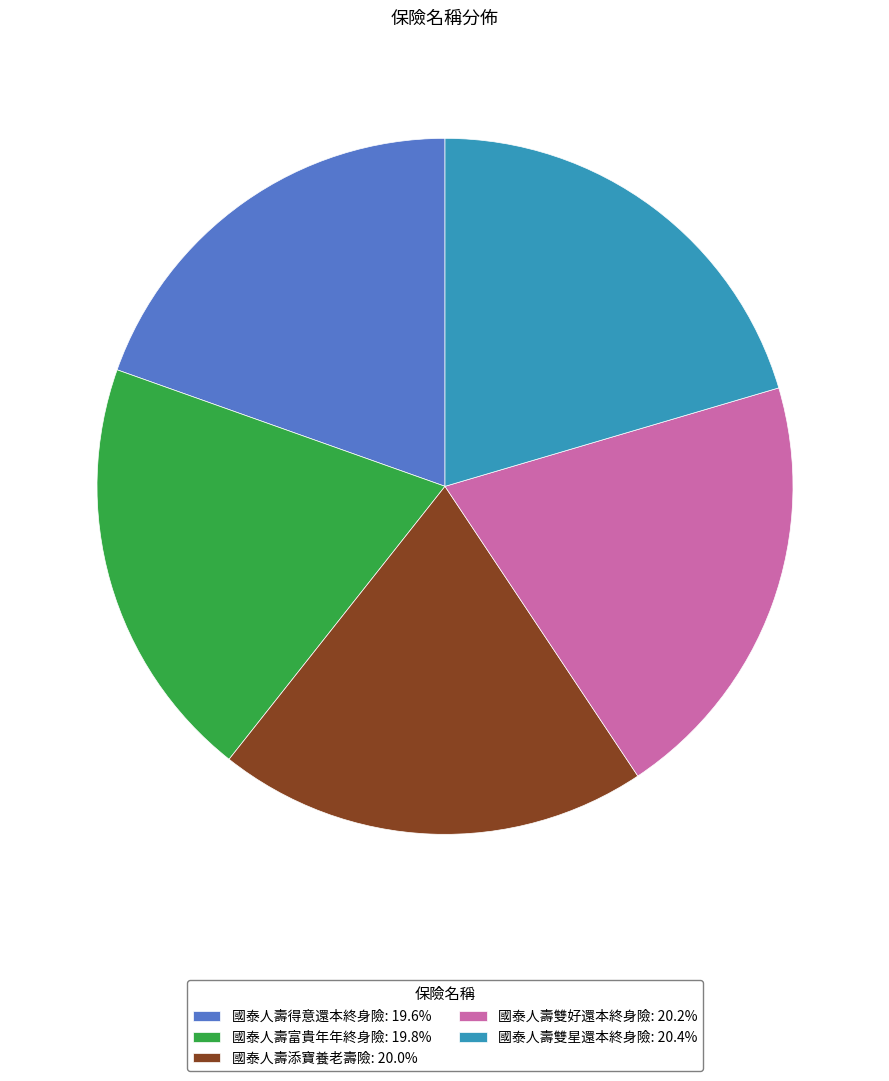

Combined, do 國泰人壽得意還本終身險: 19.6% and 國泰人壽添寶養老壽險: 20.0% account for over 50%?

No